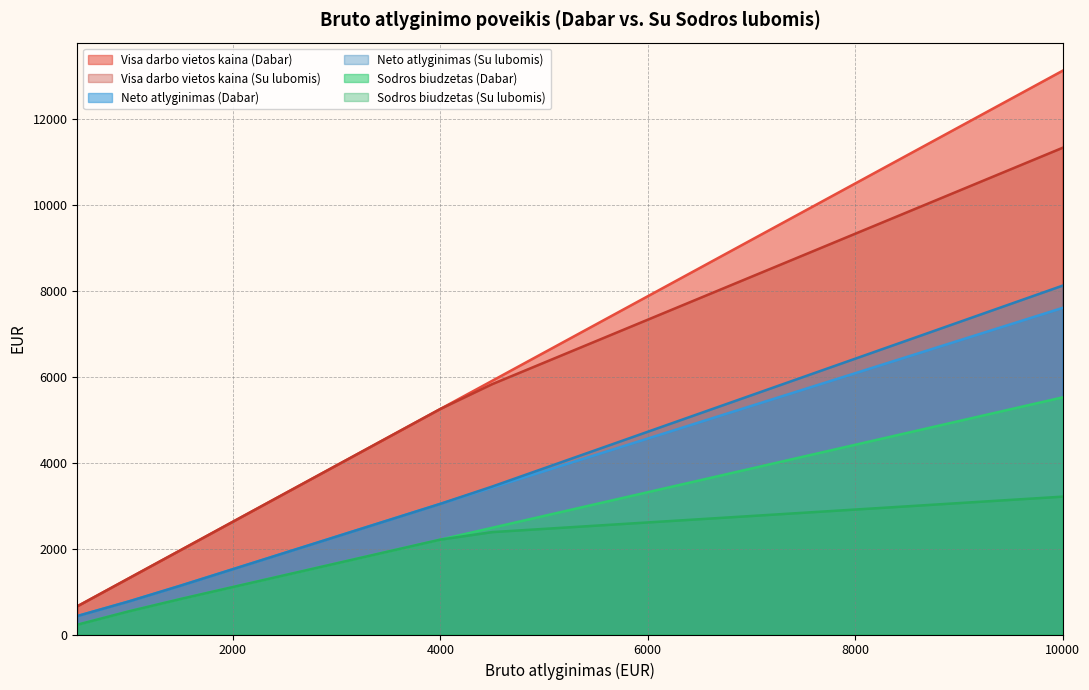

What is the value of the Visa darbo vietos kaina (Dabar) point at the 9th from the left?

5903.1